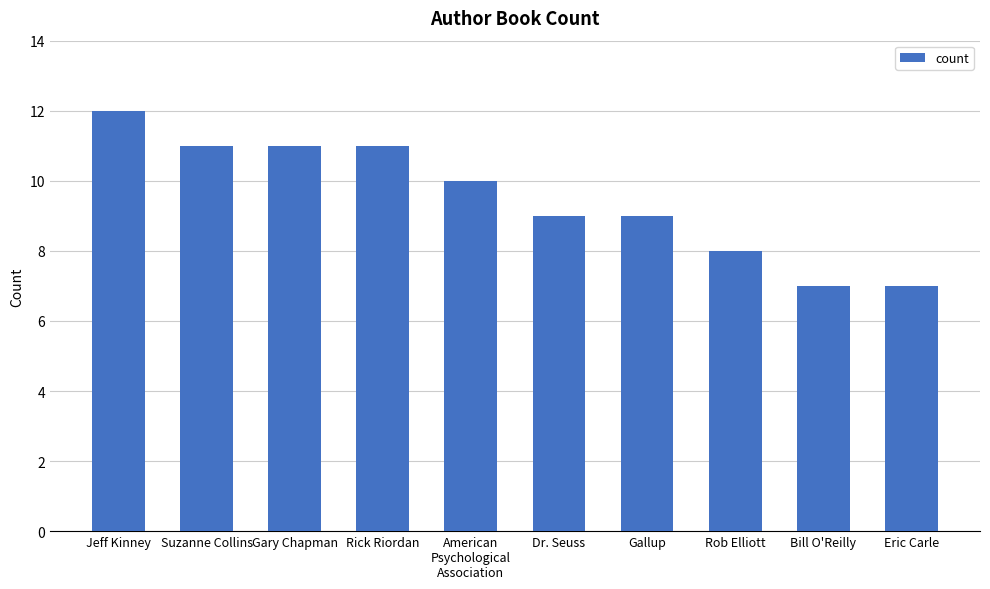

The chart shows a value of 12 at Rob Elliott. True or false?

False